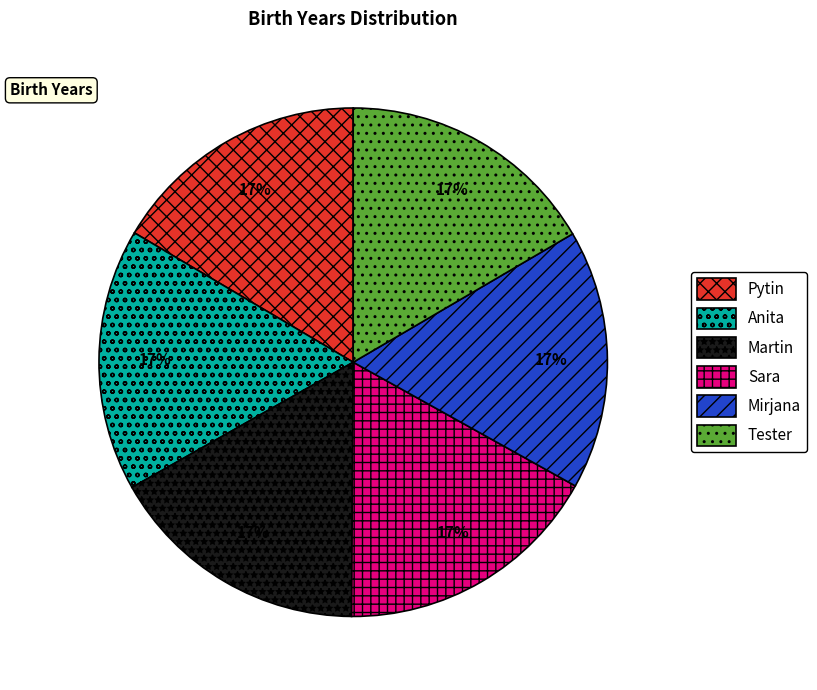

Is there a majority slice in this chart?

No